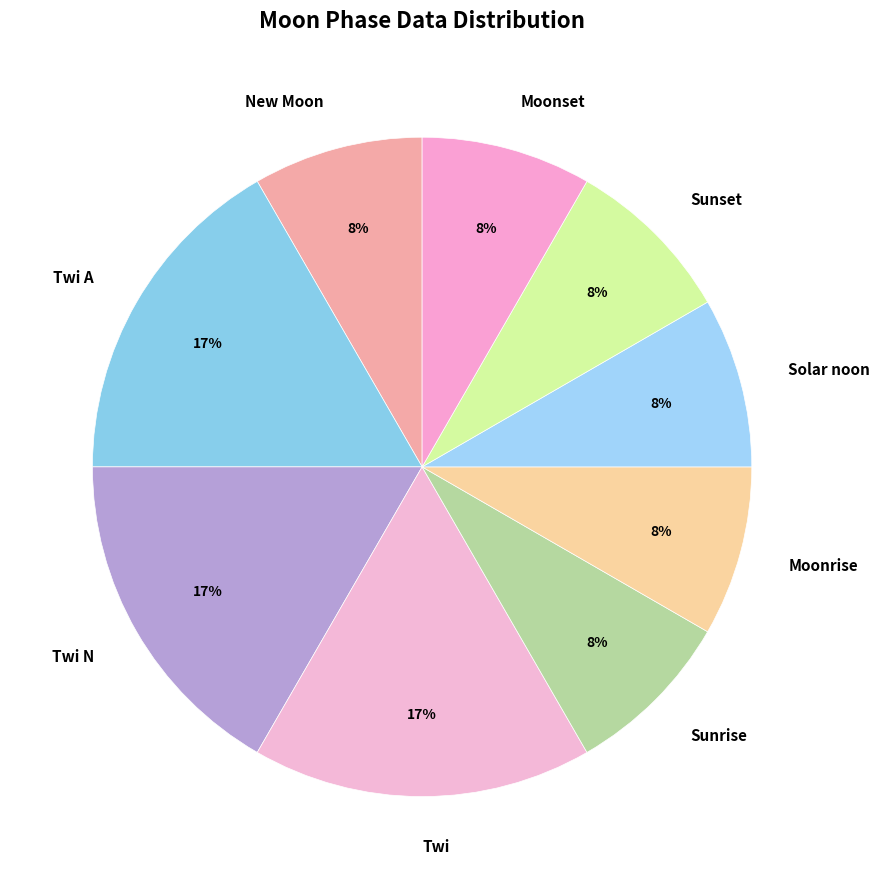

What percentage is the Sunset slice, to the nearest percent?

8%